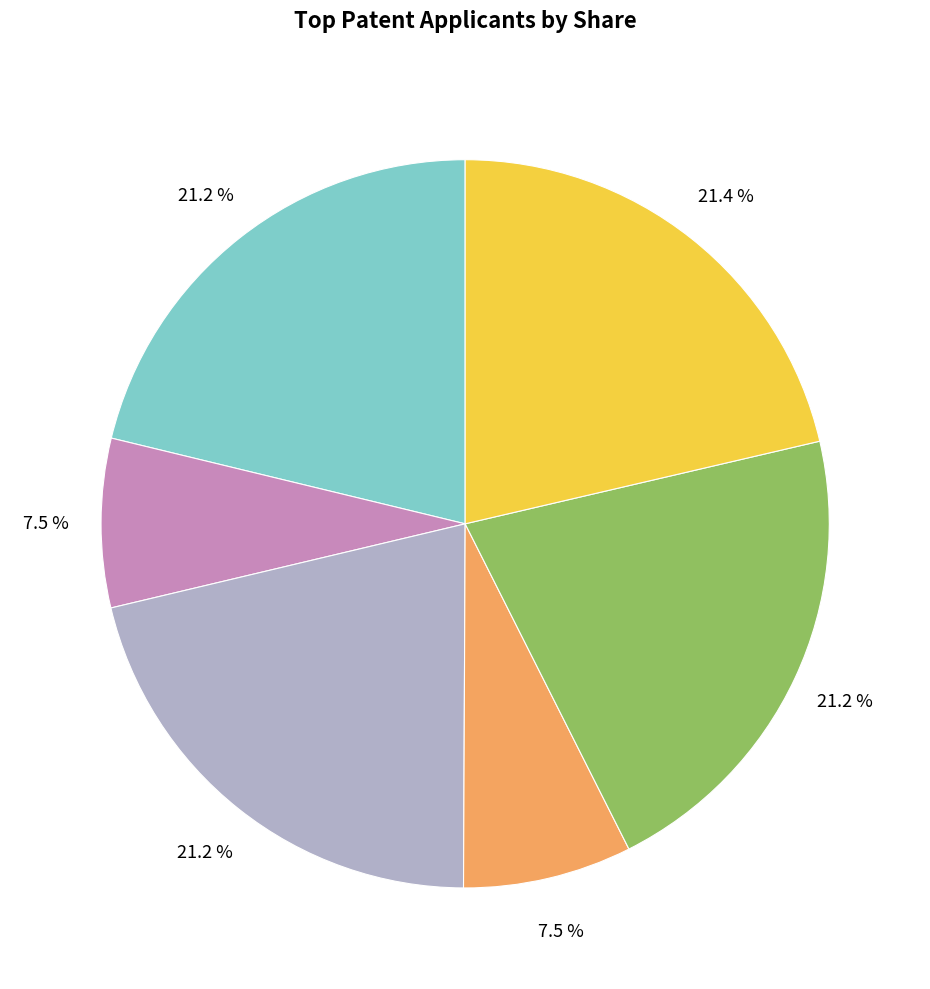

How many segments does this pie chart have?

6